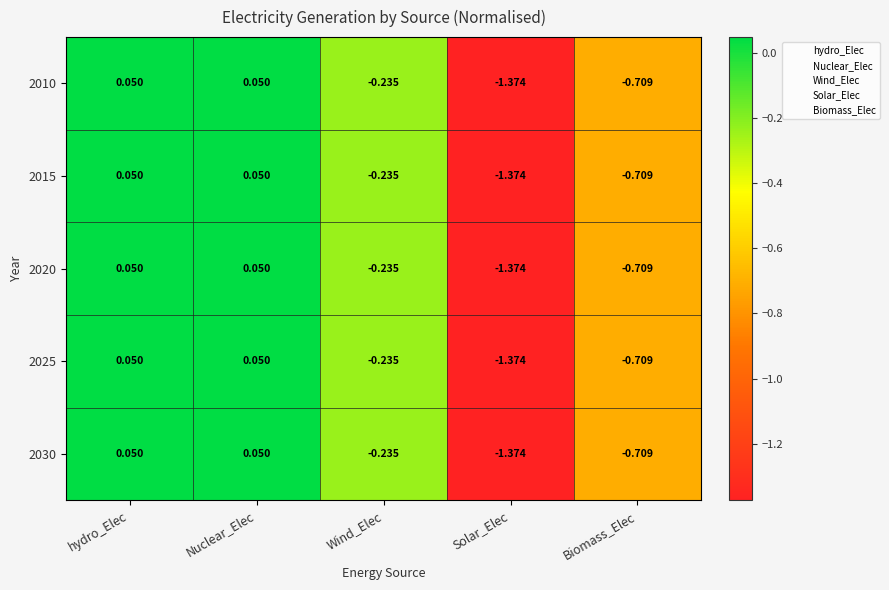

Where does the 2030 series first go above 0?

hydro_Elec